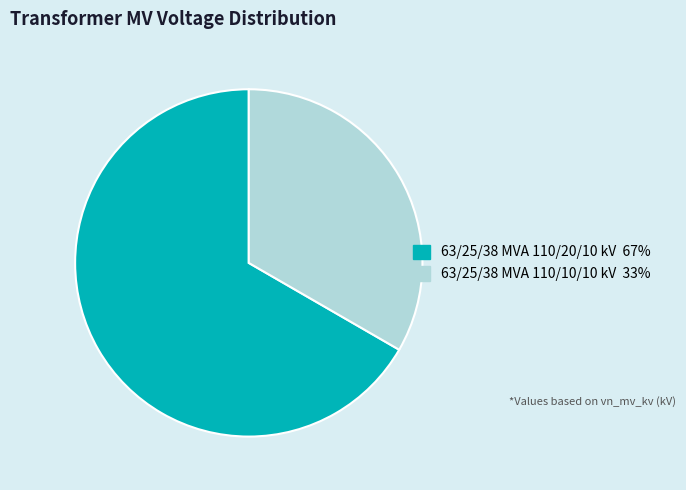

Is the sum of 63/25/38 MVA 110/10/10 kV and 63/25/38 MVA 110/20/10 kV greater than half?

Yes